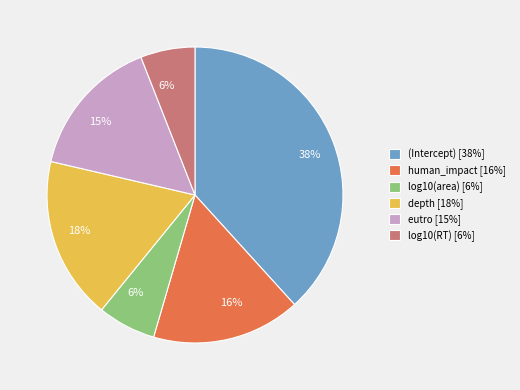

Does any single category account for the majority?

No